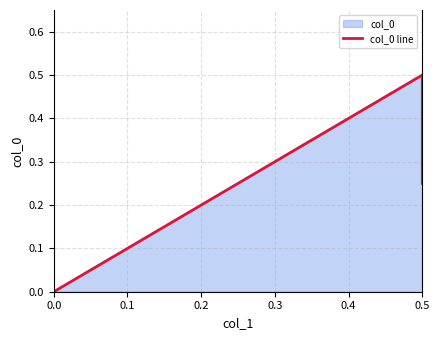

How many positive values are there?

2